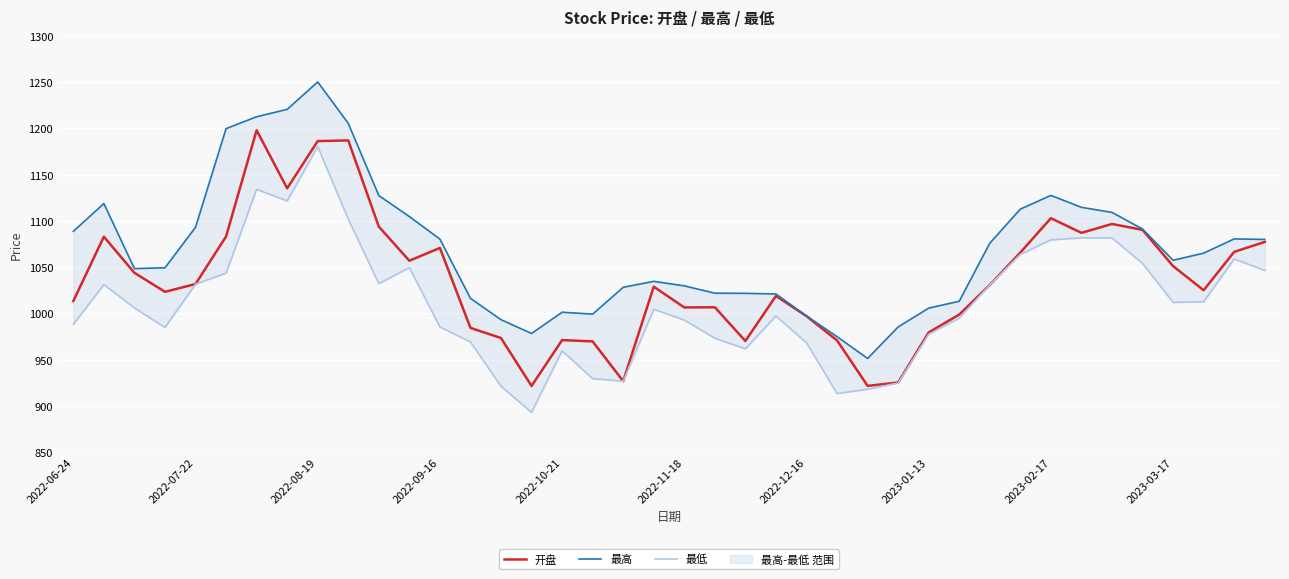

List the series in order of their overall mean, lowest first.

最低, 开盘, 最高